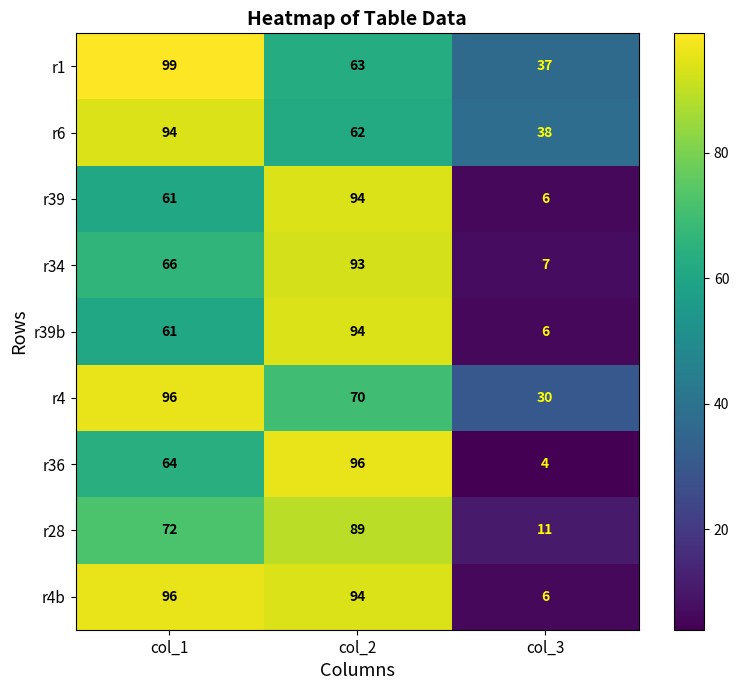

Which series changed the most between col_2 and col_3?

r36